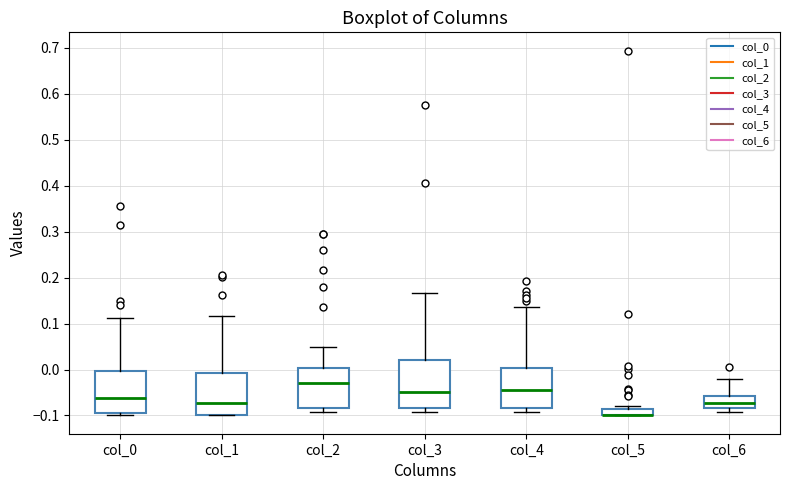

Where is the upper edge of the box for col_4 on the y-axis? The values are not printed on the chart, so give them approximately, as read against the axis.

0.00